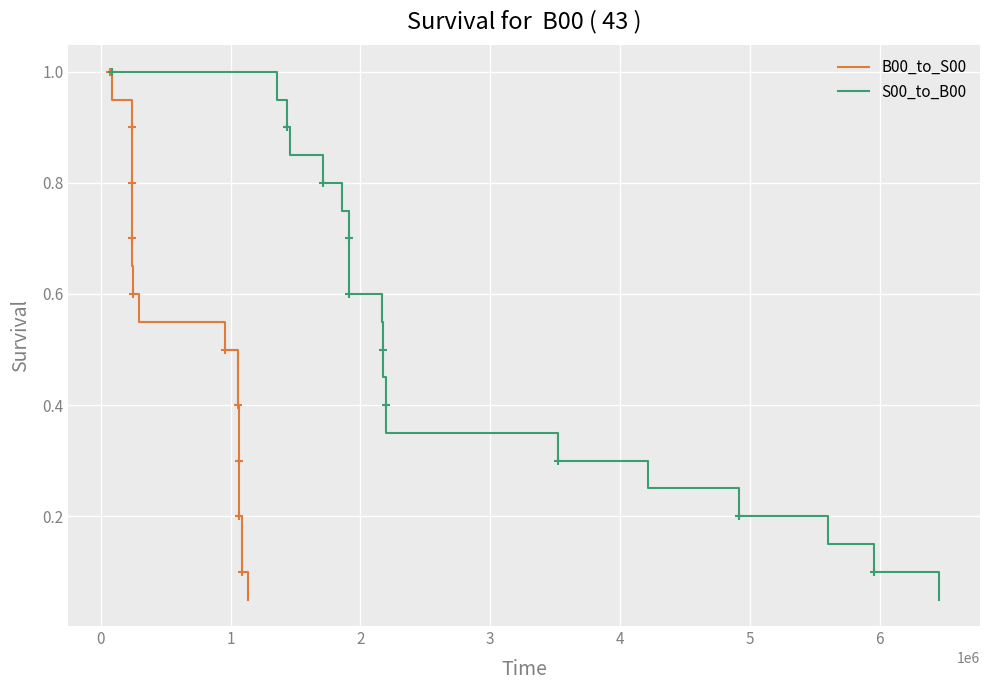

What is the maximum value shown in the chart?

1.0